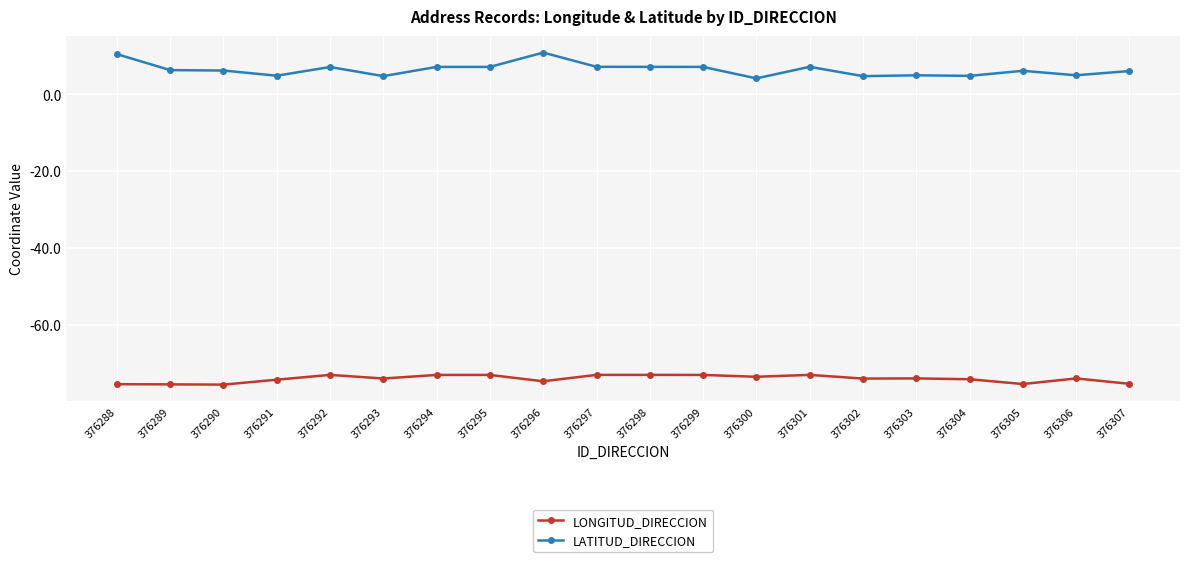

What is the difference between the maximum and minimum values in the LONGITUD_DIRECCION series?

2.5